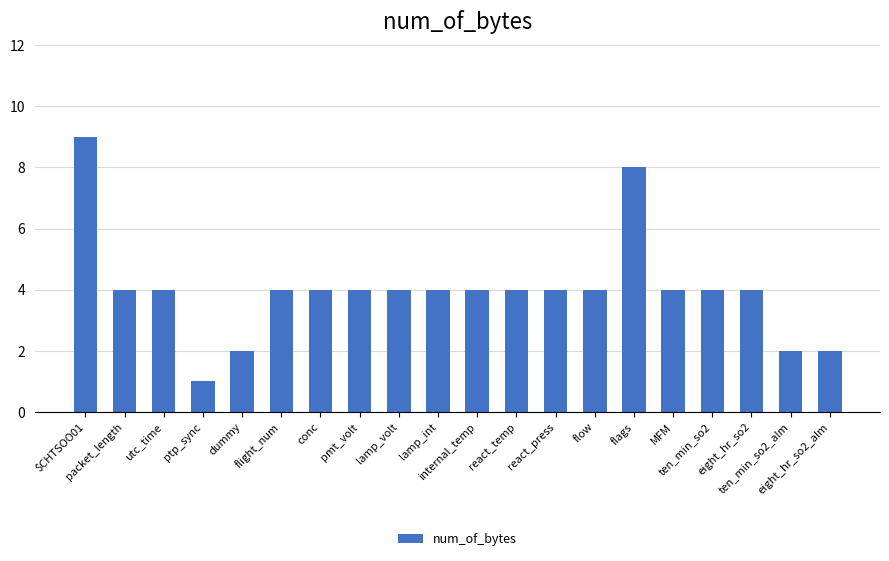

How many values are between 4 and 5?

14